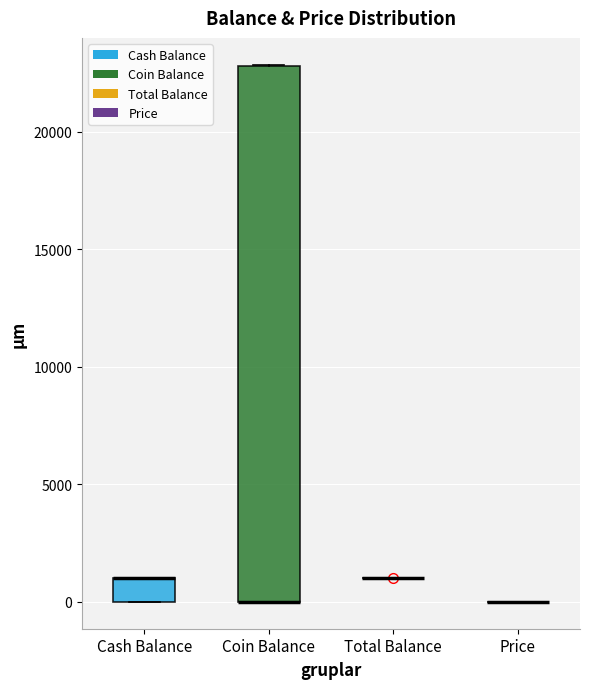

Reading left to right, read every box against the y-axis: the position of its median line, the range the box covers, and the ends of its whiskers. The values are not printed on the chart, so give them approximately, as read against the axis.

Cash Balance: median 1000 (drawn on the box's upper edge), box 0 to 1000, whiskers 0 to 1000
Coin Balance: median 0 (drawn on the box's lower edge), box 0 to 23000, whiskers 0 to 23000
Total Balance: box collapsed to a line at 1000, whiskers 1000 to 1000
Price: box collapsed to a line at 0, whiskers 0 to 0